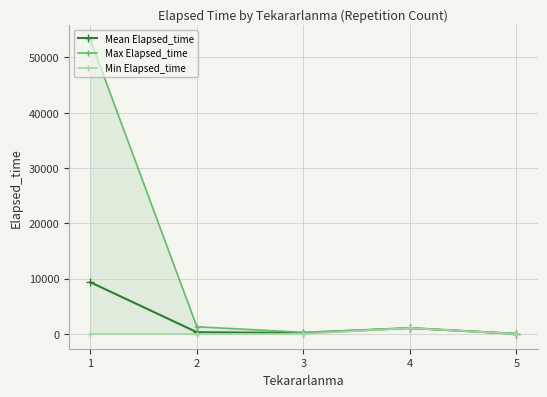

True or false: Max Elapsed_time and Min Elapsed_time intersect in this chart.

False